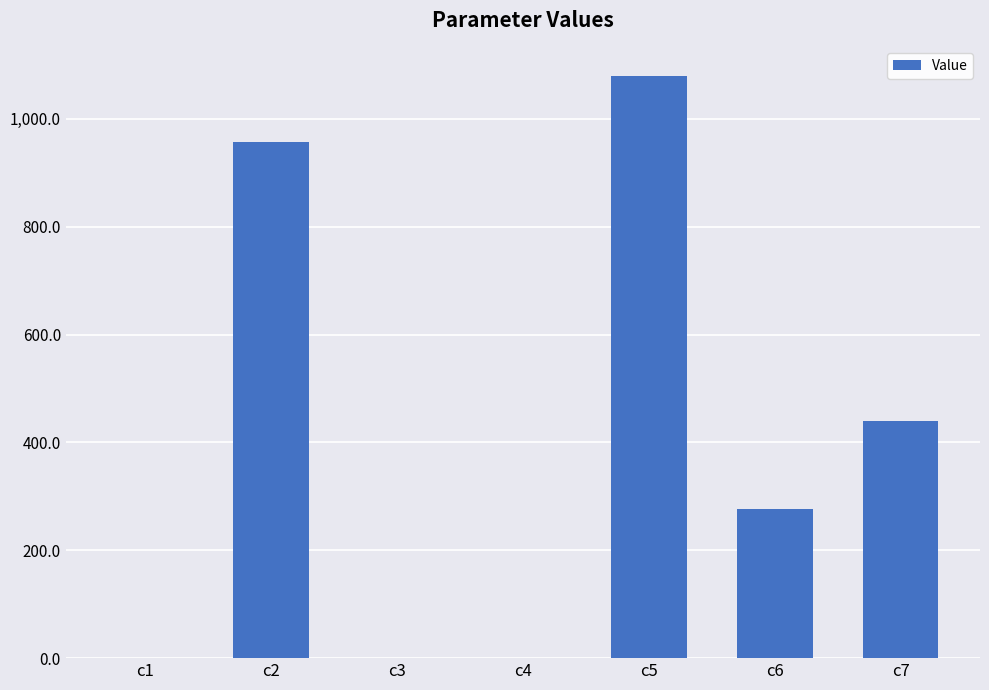

What is the sum of all values?

2755.3